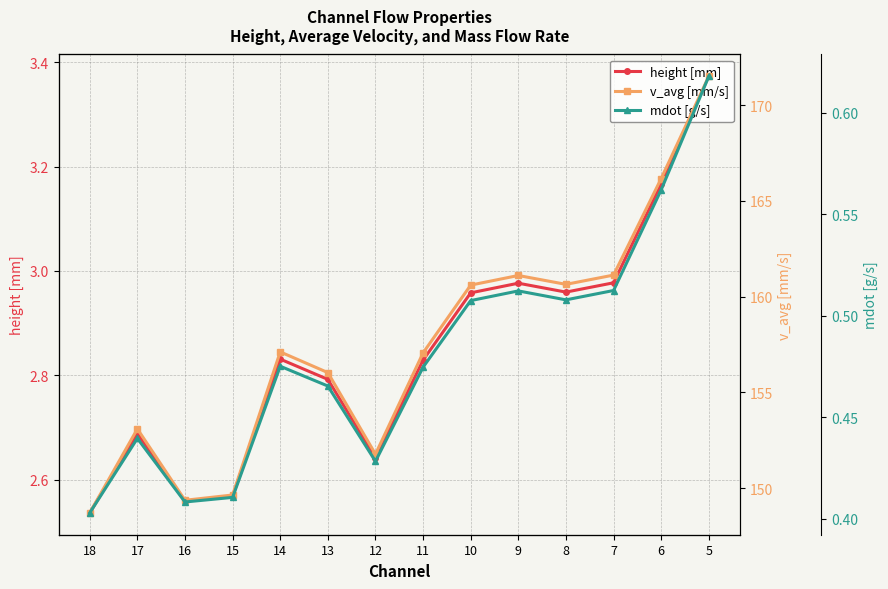

Which series has the largest total across all categories?

v_avg [mm/s]